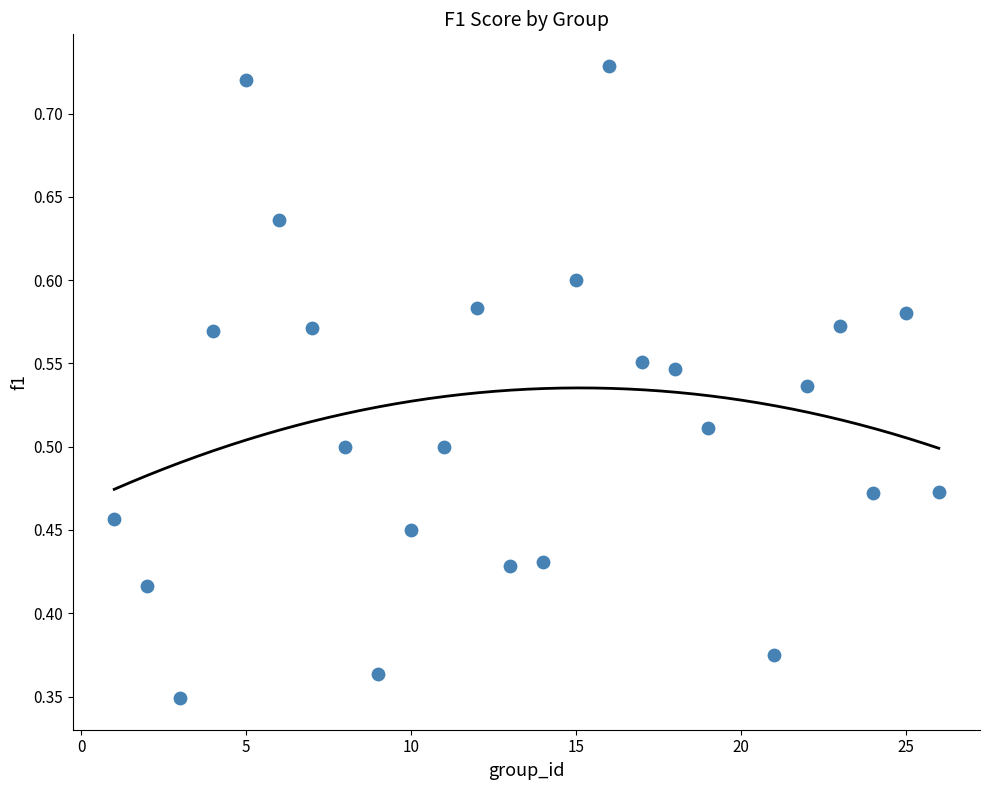

What is the range of X values (max minus min)?

25.0